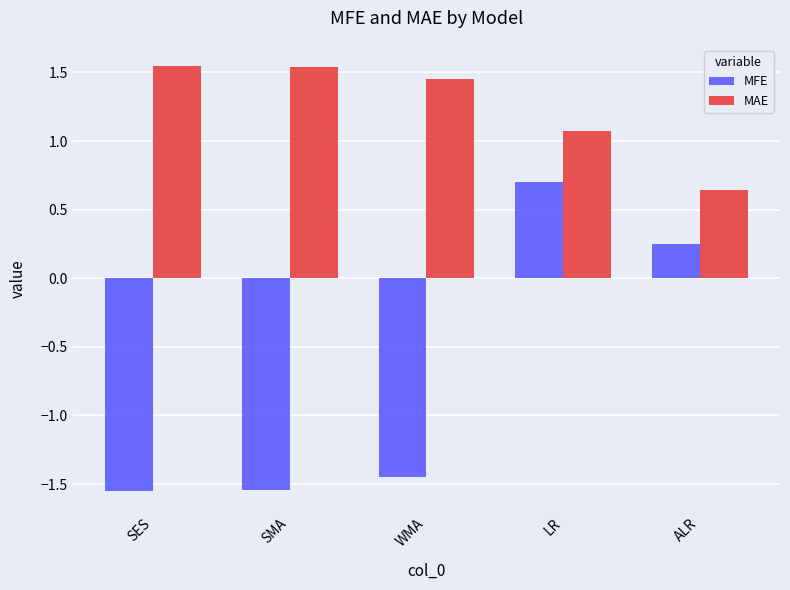

What is the sum of all MFE values?

-3.6